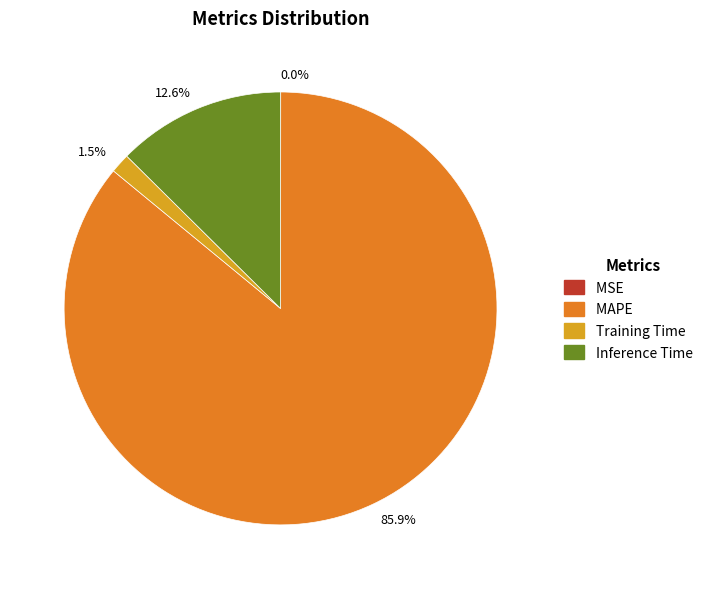

Is there any slice that represents more than half of the pie?

Yes